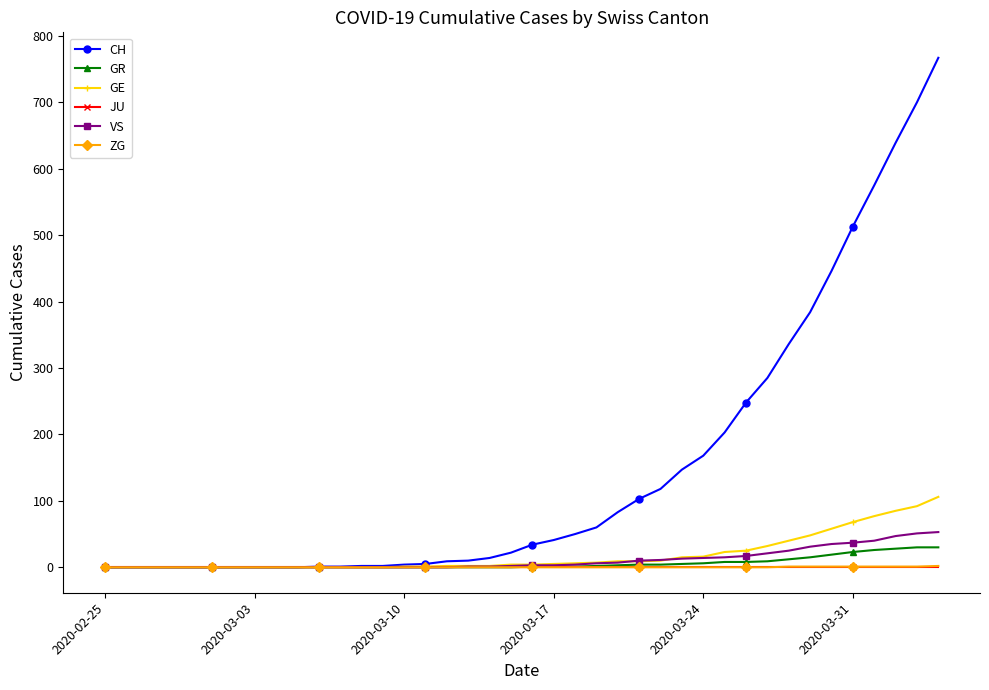

How many data points does each series have?

40